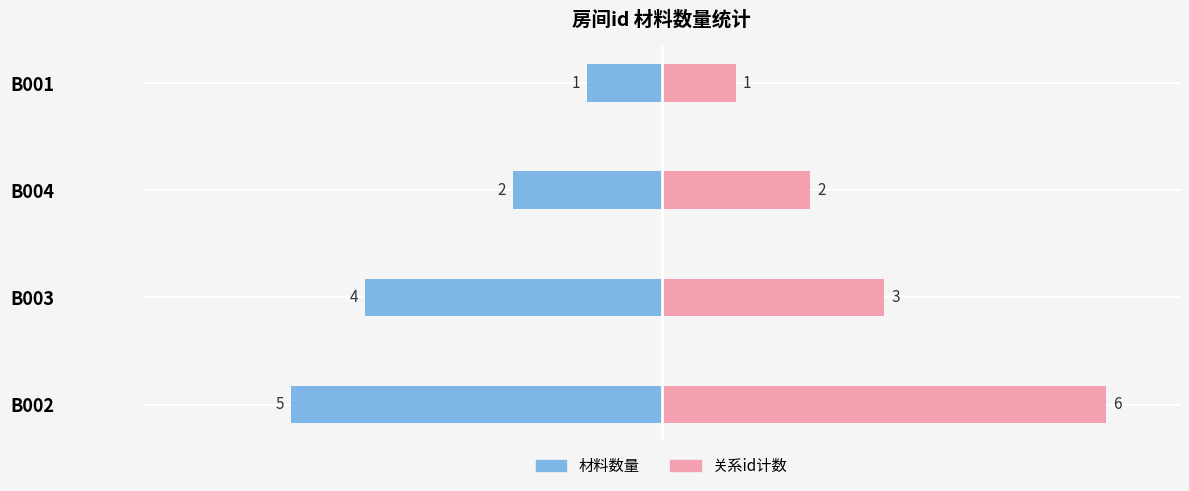

How many values in the 关系id计数 series exceed 3?

1